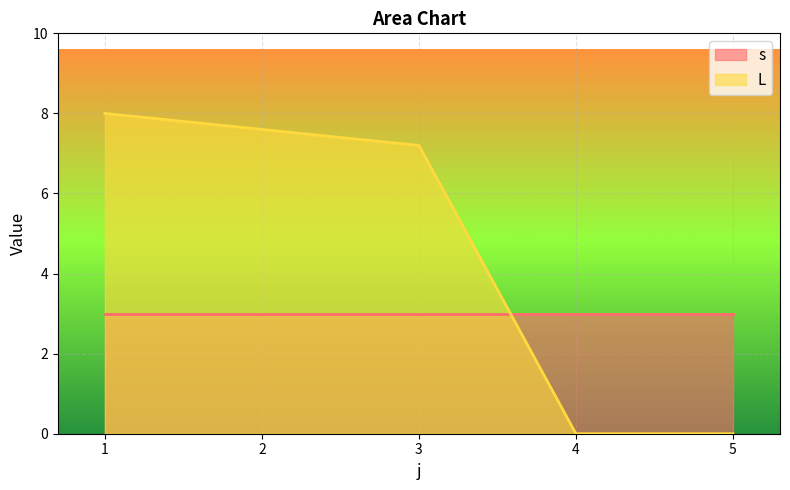

Rank the series by their maximum value, from highest to lowest.

L, s